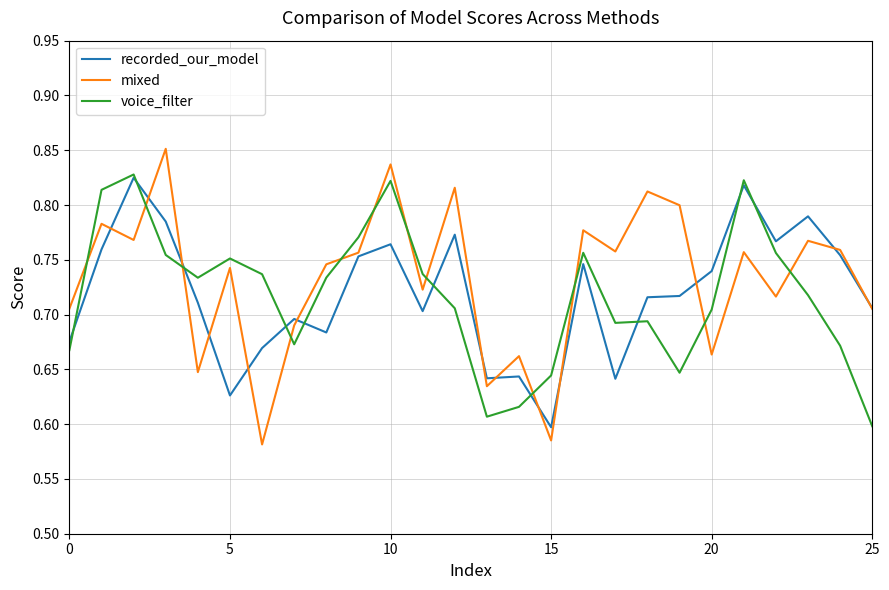

Which series has the largest range (max minus min)?

mixed